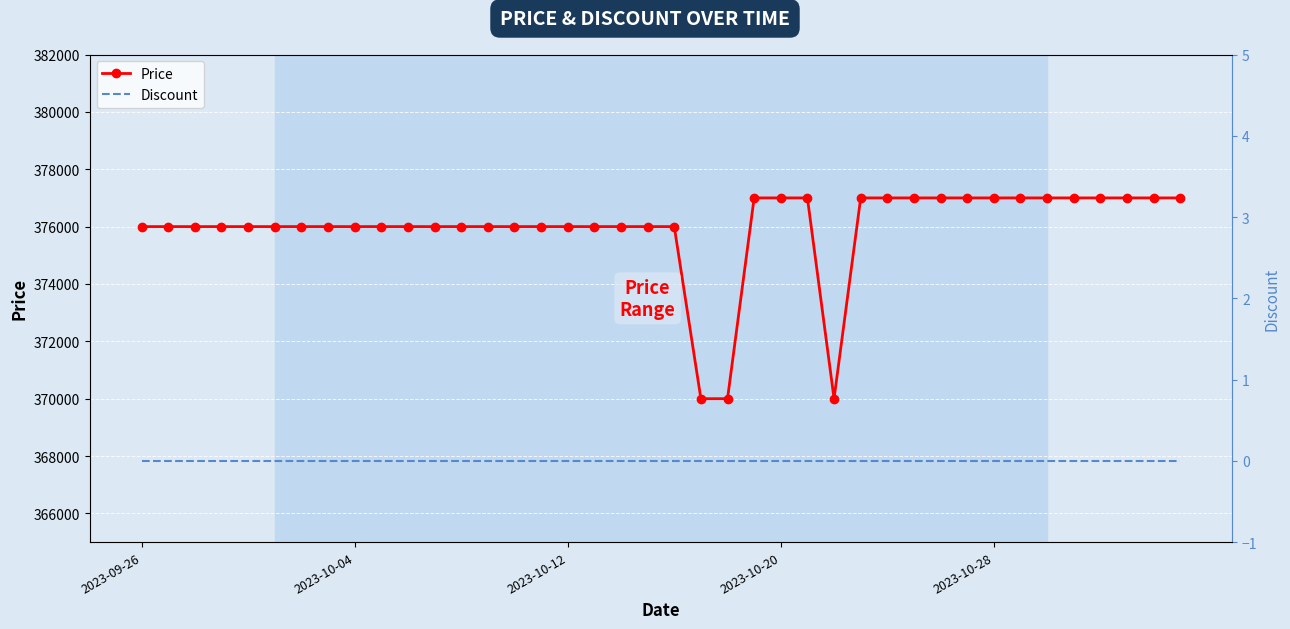

What is the difference between the Price values at 25 and 7?

1000